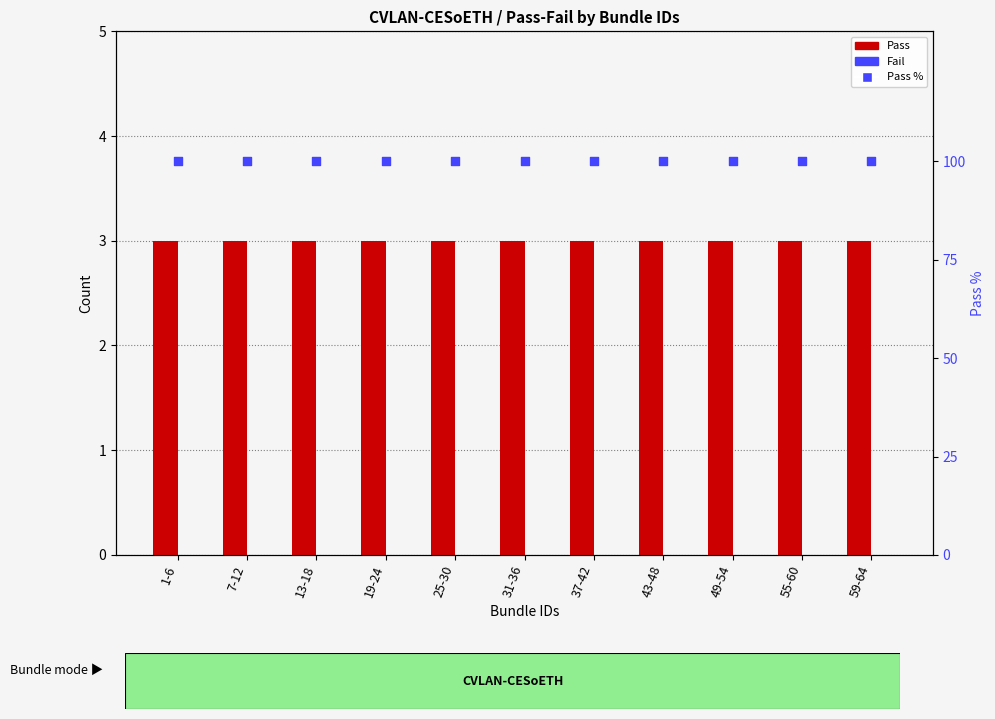

Which series has the largest total across all categories?

Pass %